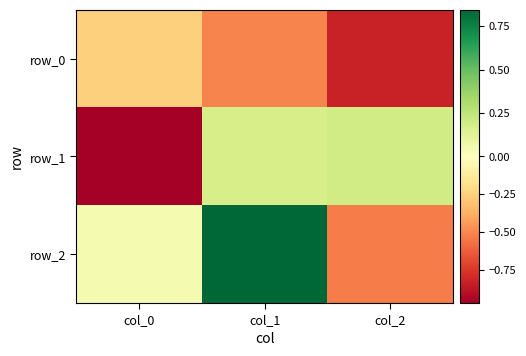

What is the difference between the maximum and second lowest values in the row_0 series?

0.3